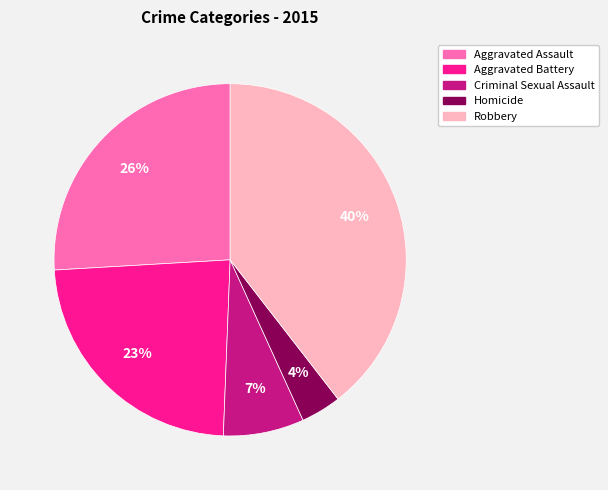

To the nearest percent, what is the difference between the largest and smallest slice percentages?

36%